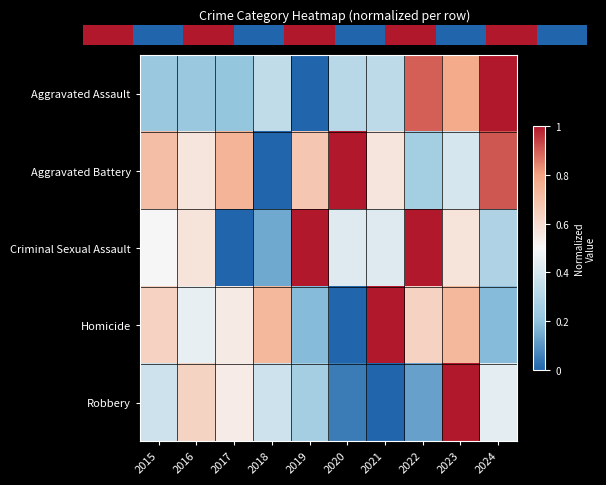

How many data points in Robbery are above 0?

9